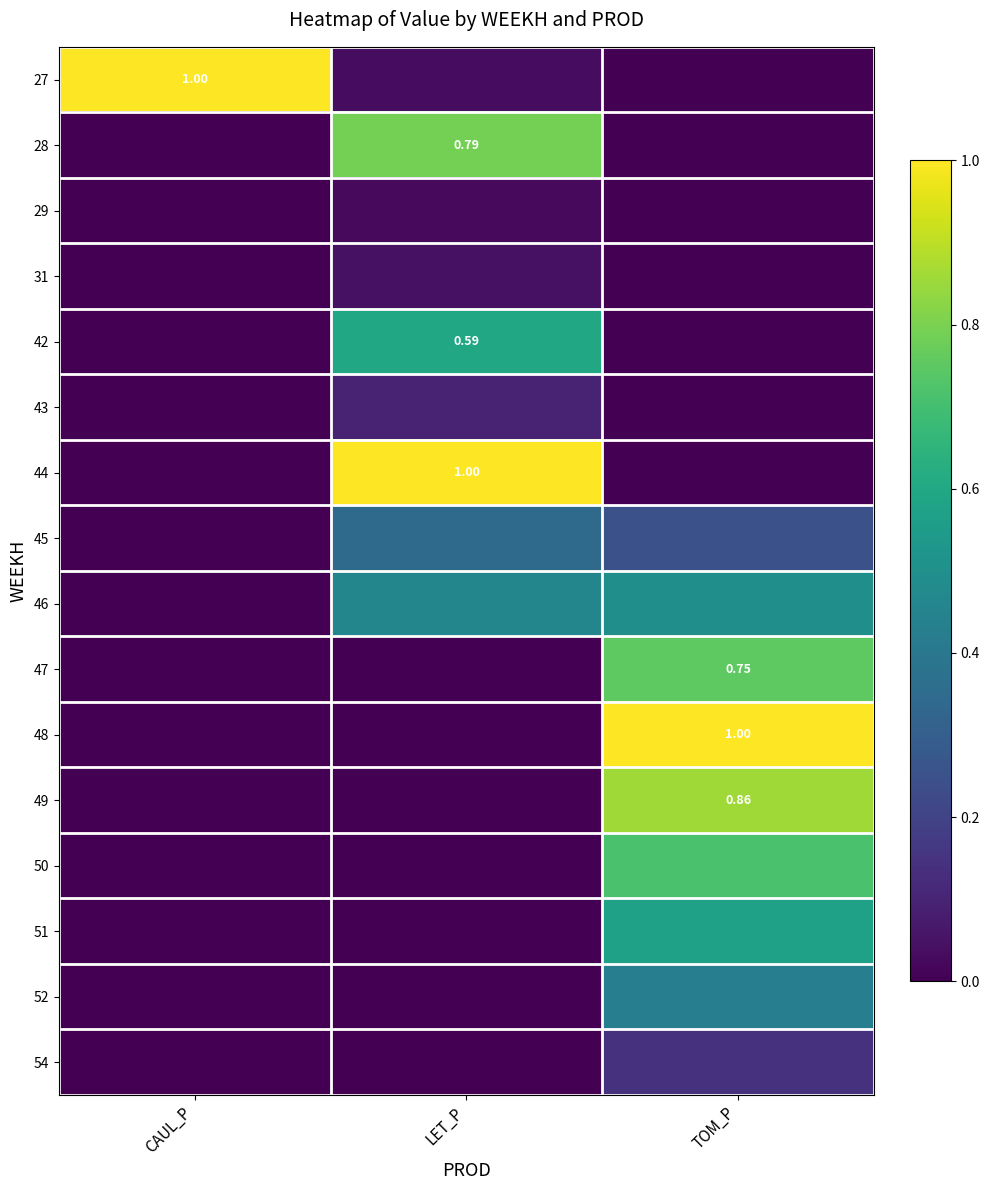

Is the value of 47 at LET_P greater than the value of 42 at CAUL_P?

No